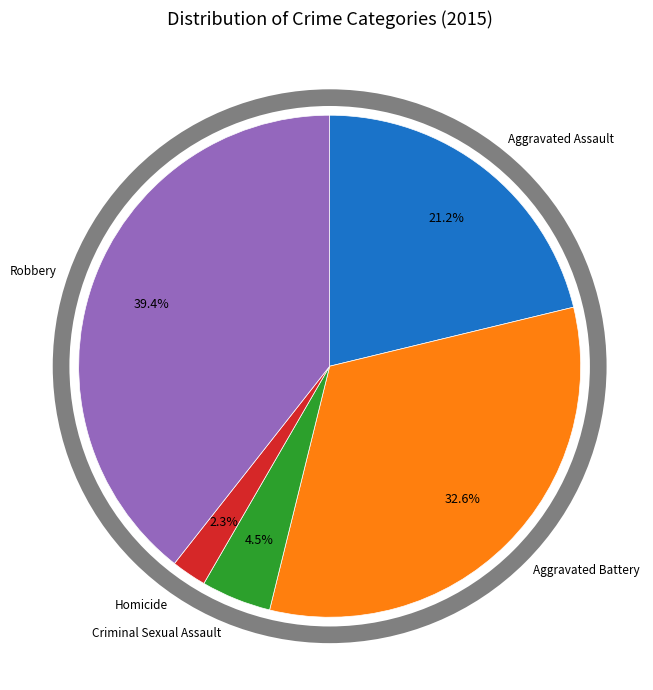

Is there any slice that represents more than half of the pie?

No